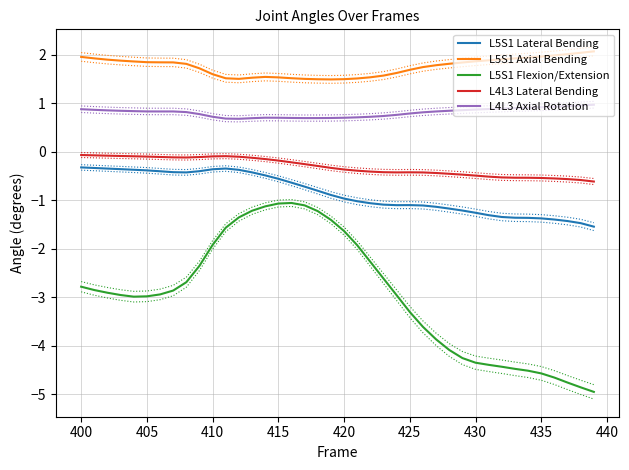

True or false: L5S1 Lateral Bending and L4L3 Lateral Bending intersect in this chart.

False